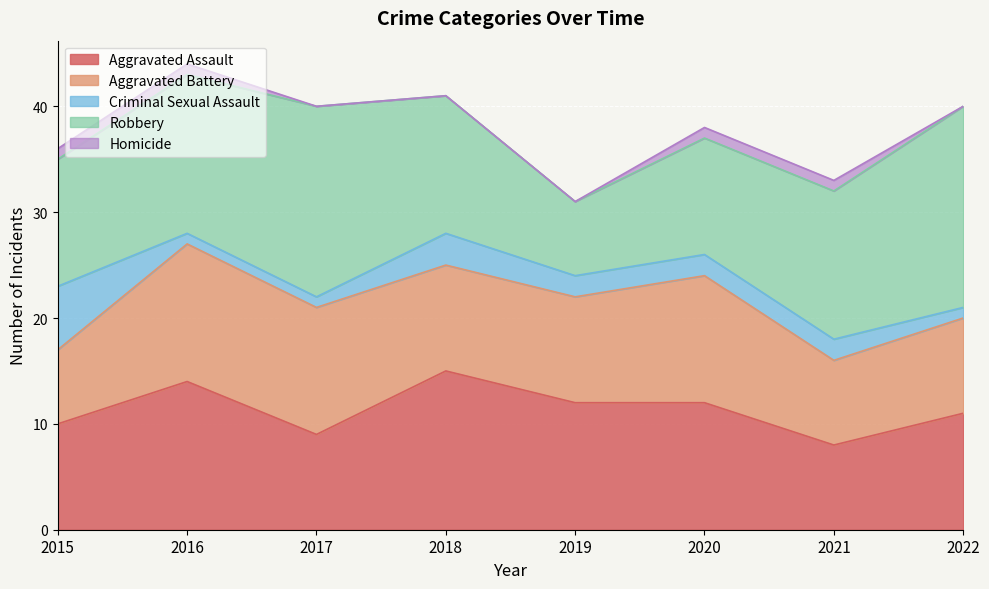

How many values in the Robbery series exceed 14?

3